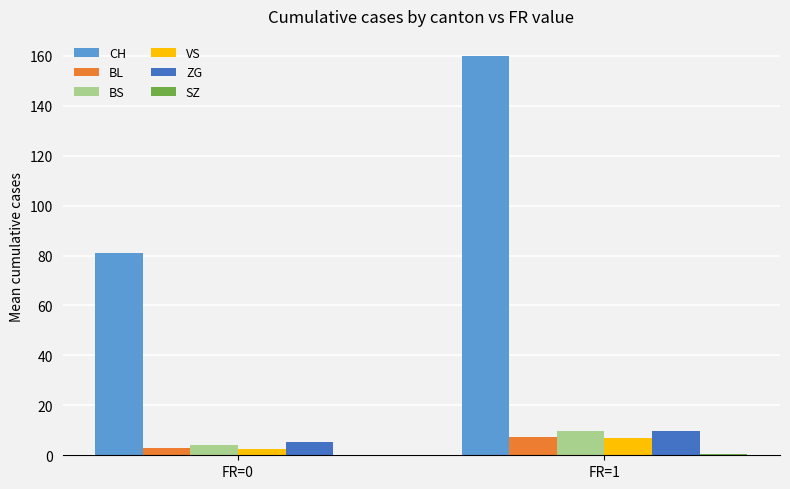

What is the maximum value shown in the chart?

160.0